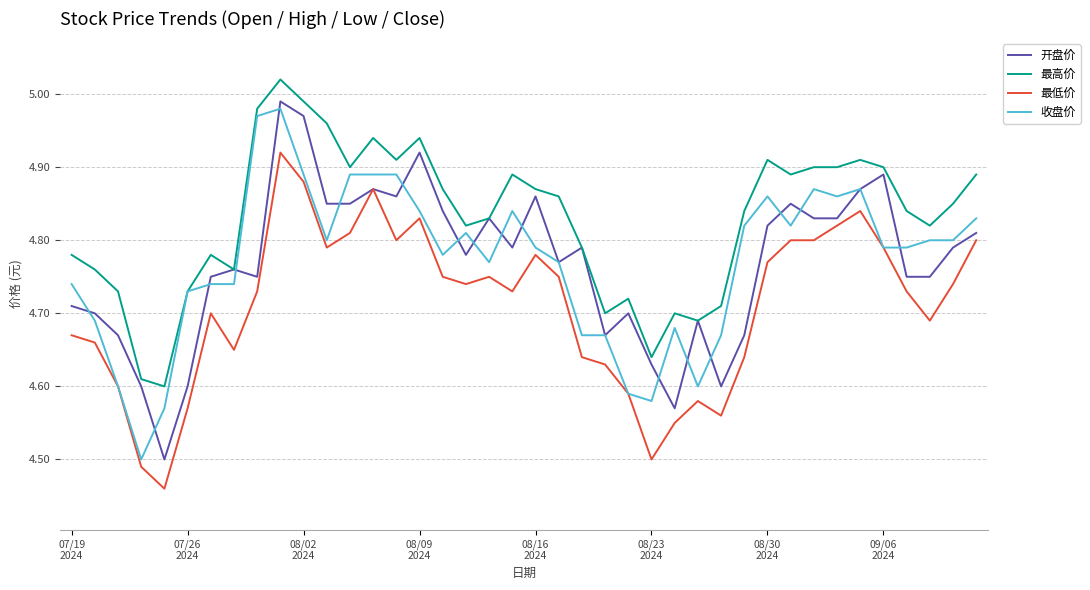

True or false: 最低价 and 最高价 cross at least once.

False